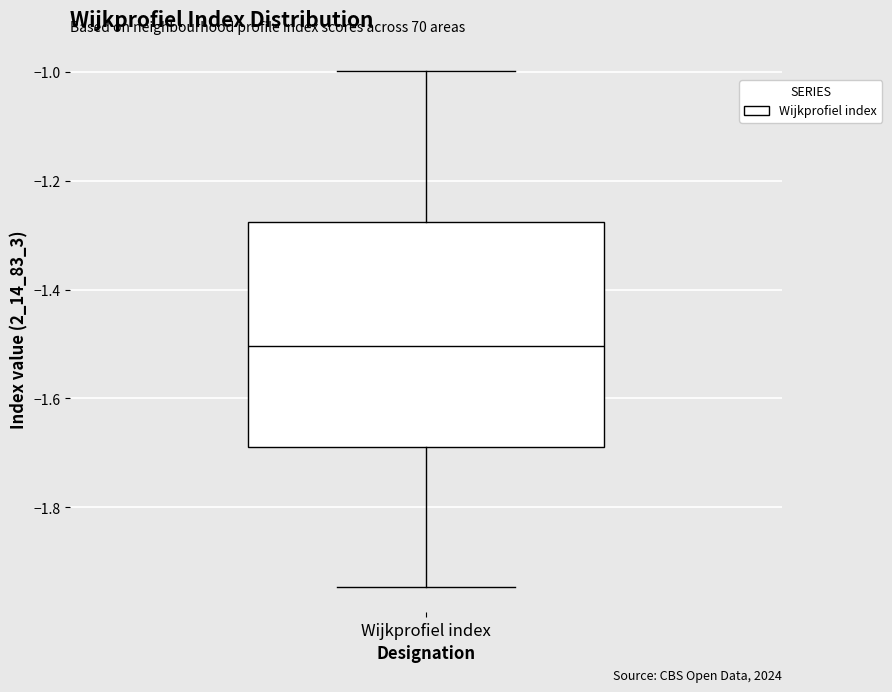

Transcribe this box plot: give where the median line is, the range the box spans, and where the two whiskers end, as read against the y-axis. The values are not printed on the chart, so give them approximately, as read against the axis.

median -1.50, box -1.68 to -1.28, whiskers -1.94 to -1.00